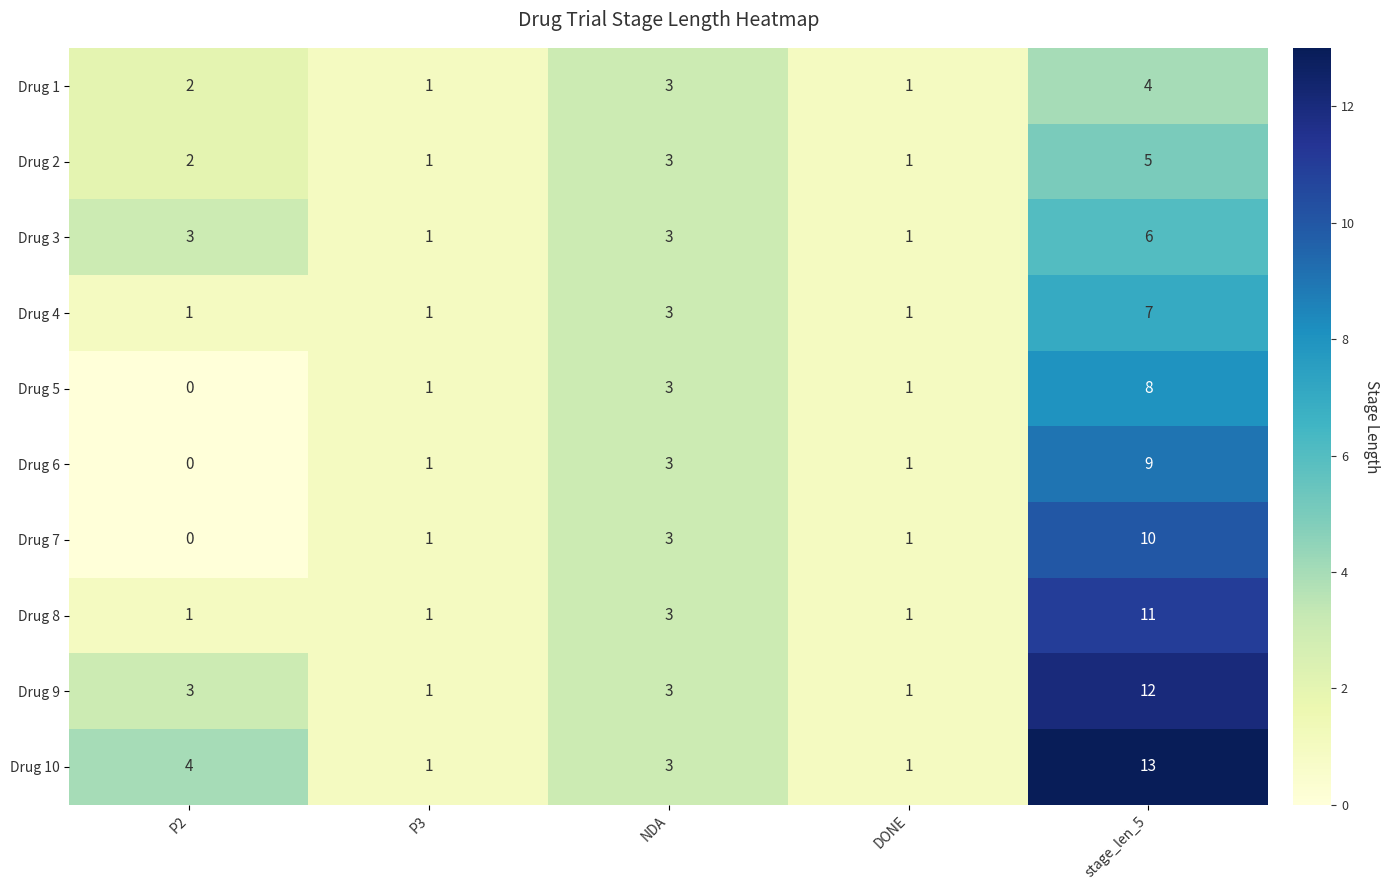

At how many categories does at least one series exceed 12?

1